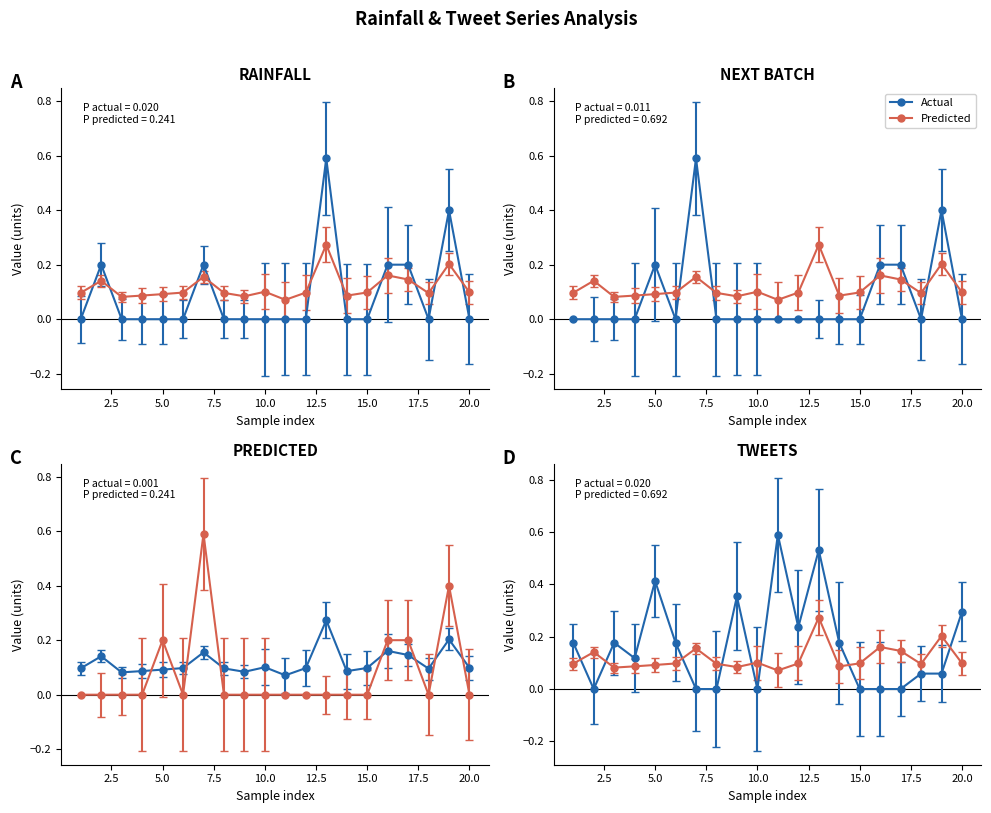

What value does the tweets series have at 20?

0.3